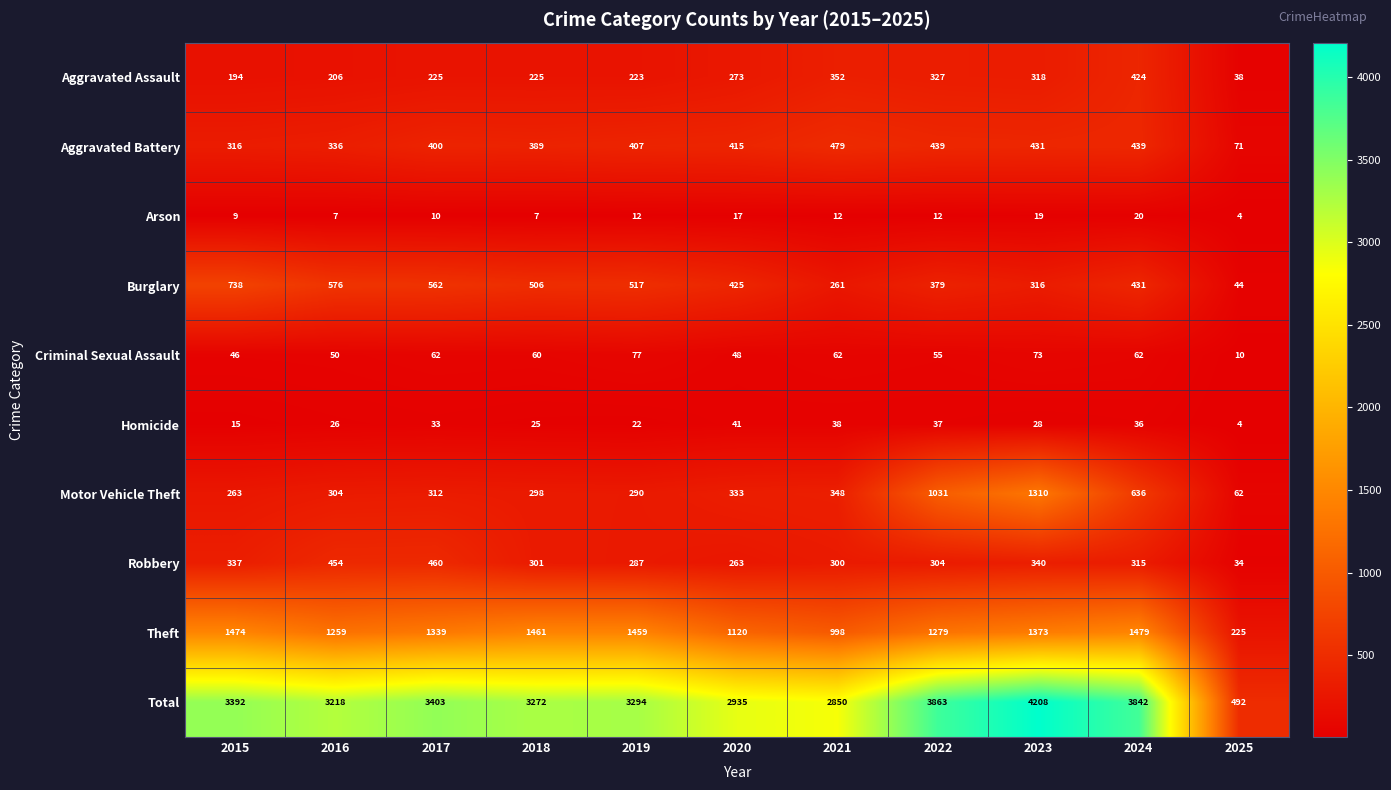

What is the spread (max minus min) of values at 2025?

488